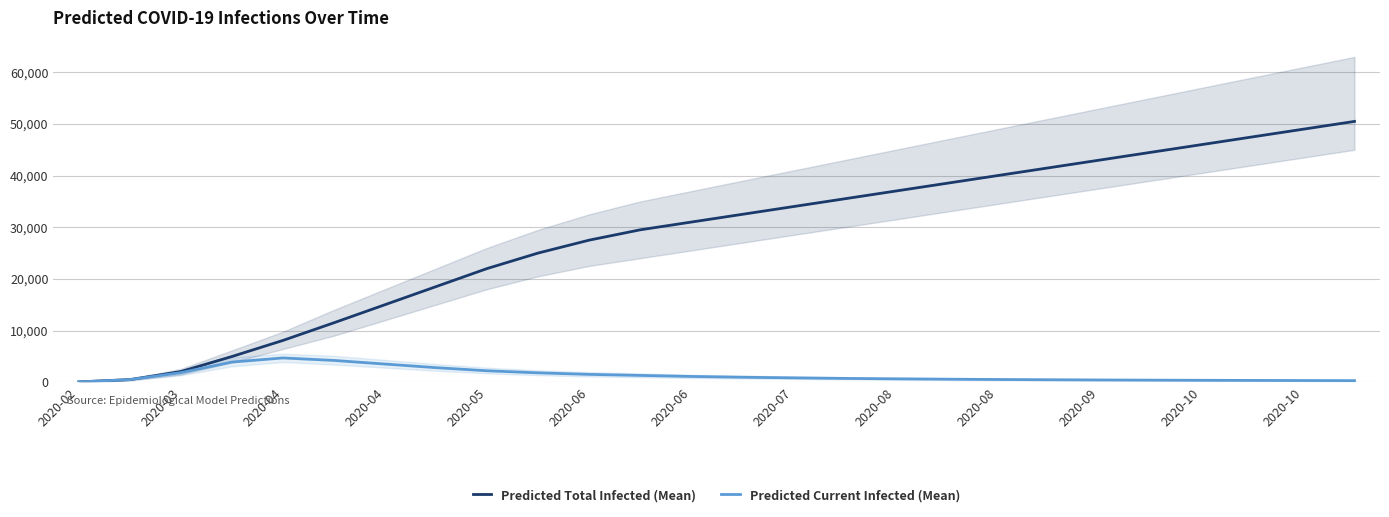

Reading right to left, list all the values displayed in this chart.

Predicted Total Infected (Mean): 50500	49000	47500	46000	44500	43000	41500	40000	38500	37000	35500	34000	32500	31000	29500	27500	25000	22000	18500	15000	11500	8077	4962	2050	488	43
Predicted Current Infected (Mean): 290	310	330	355	385	420	460	510	570	640	720	830	950	1100	1300	1500	1800	2200	2800	3500	4200	4684	3884	1835	488	43